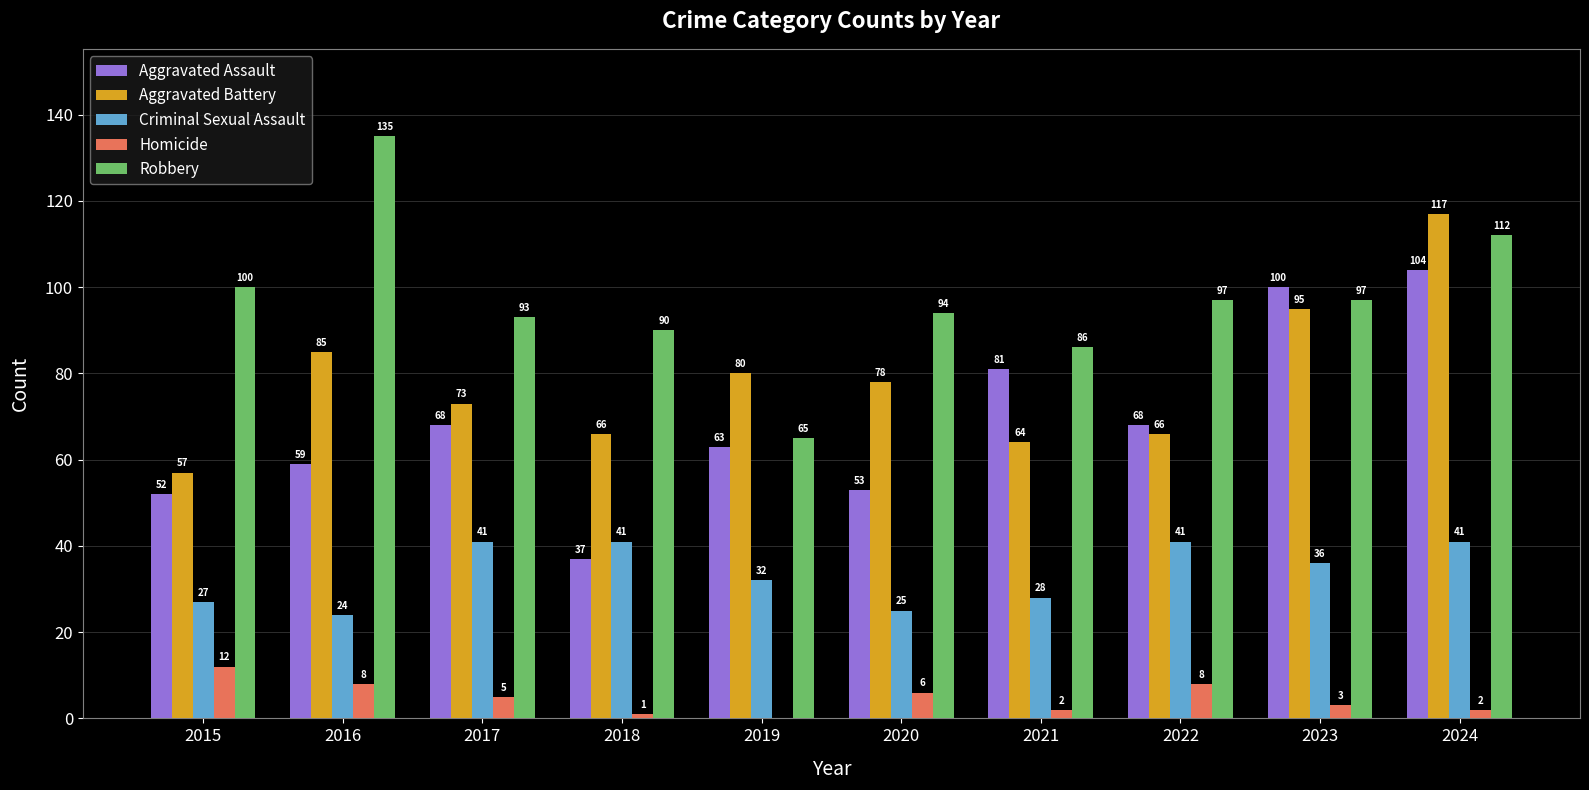

What is the maximum value shown in the chart?

135